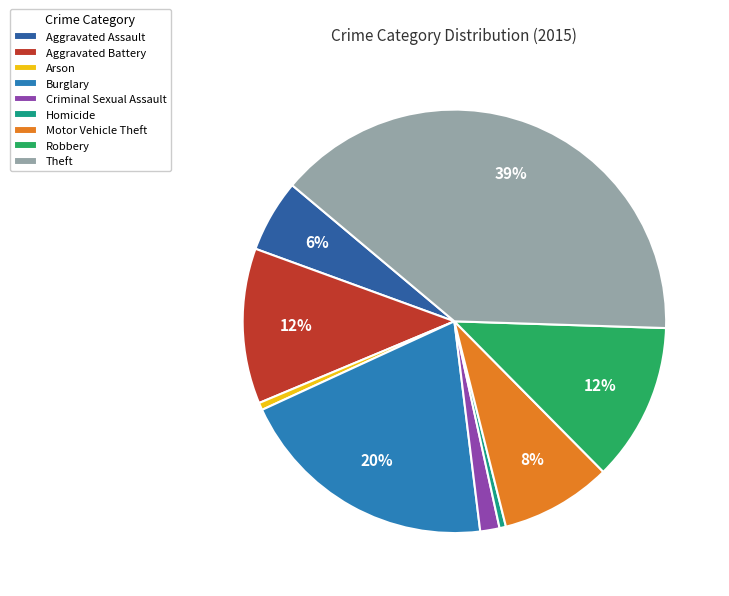

How many slices are in this pie chart?

9